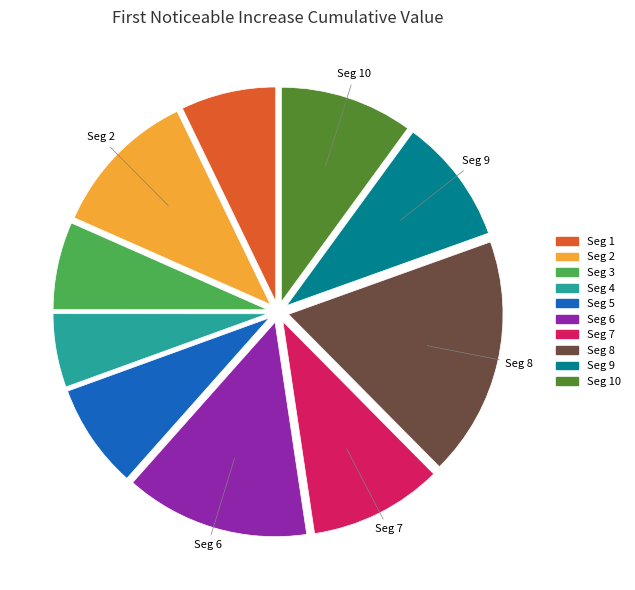

Count the number of slices in the pie.

10